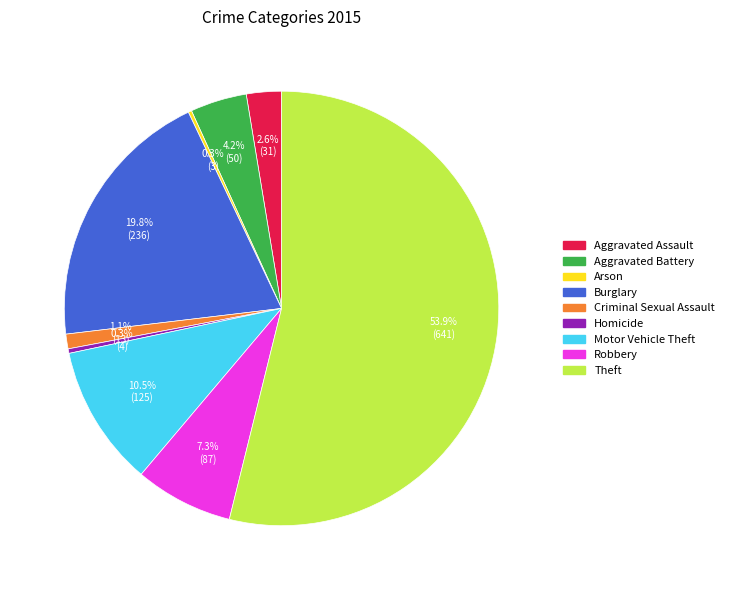

Is there a majority slice in this chart?

Yes